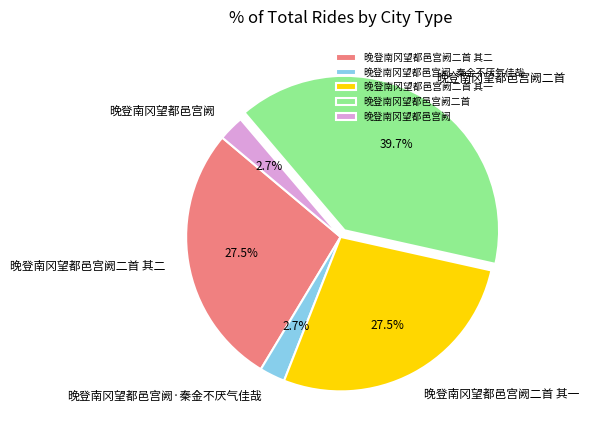

What portion of the pie excludes 晚登南冈望都邑宫阙二首?

60.3%